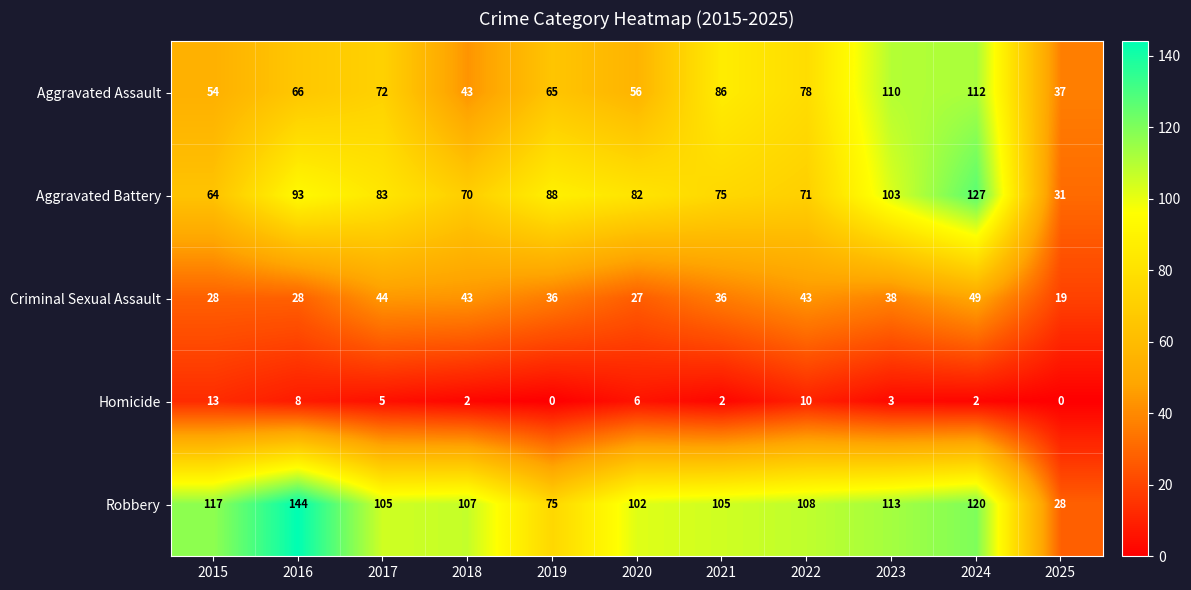

Rank the series at 2021 from lowest to highest value.

Homicide, Criminal Sexual Assault, Aggravated Battery, Aggravated Assault, Robbery